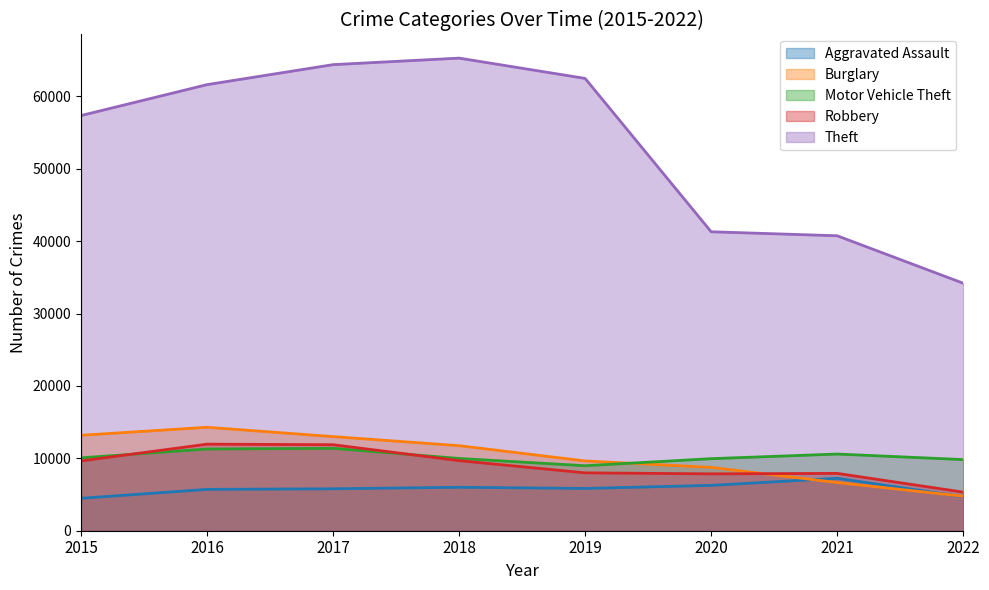

Which series has the widest spread of values?

Theft